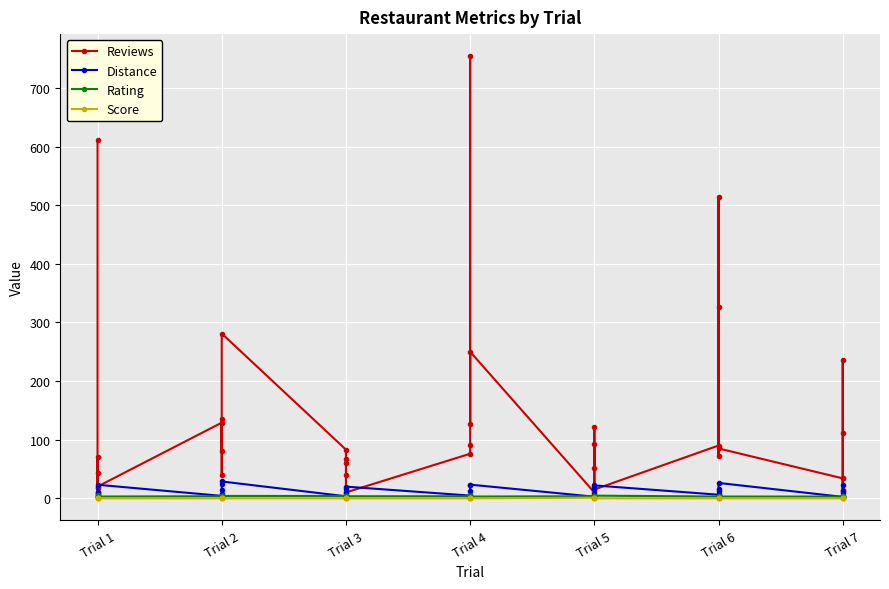

What is the value of the Reviews point at the 6th from the left?

129.0